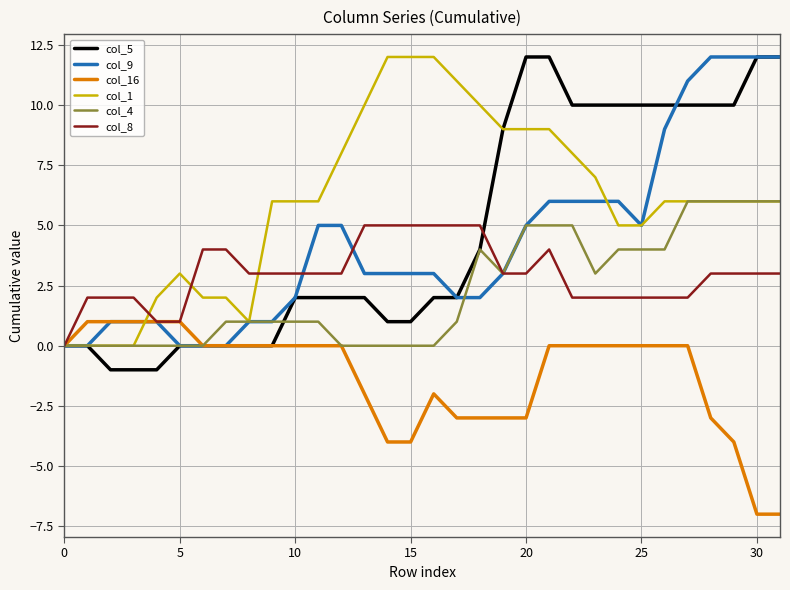

Which series has the largest total across all categories?

col_1